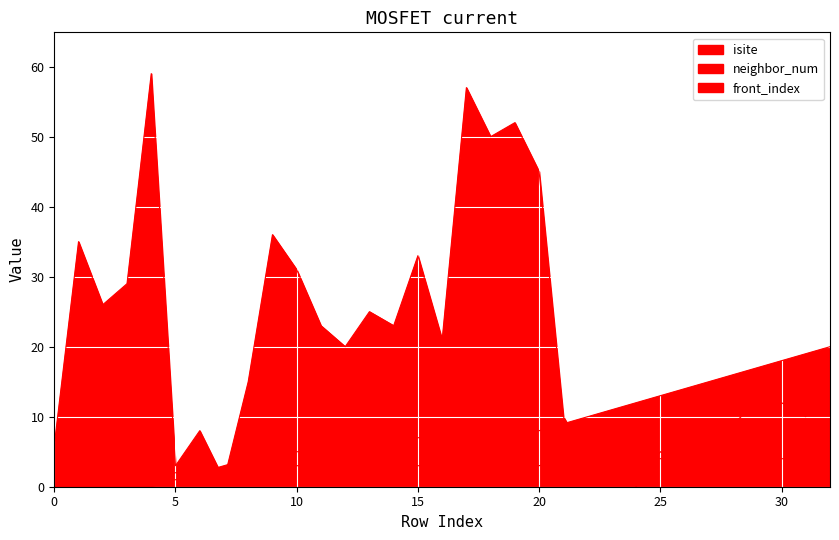

Where is the first local maximum for isite?

1